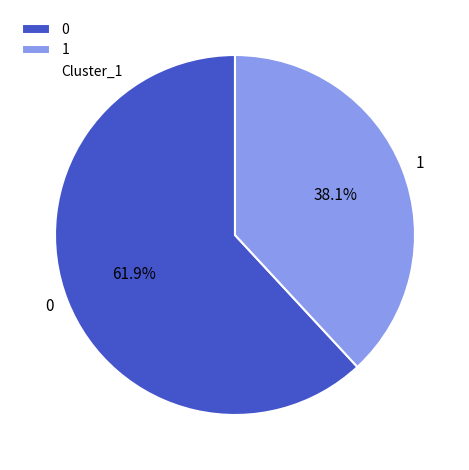

How many segments does this pie chart have?

2